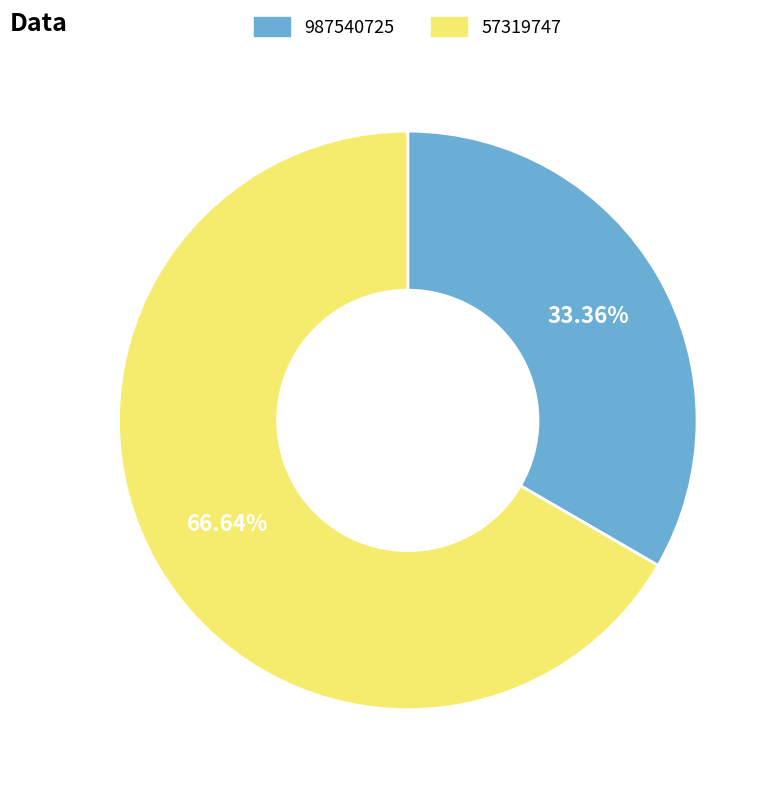

Between 57319747 and 987540725, which is larger?

57319747